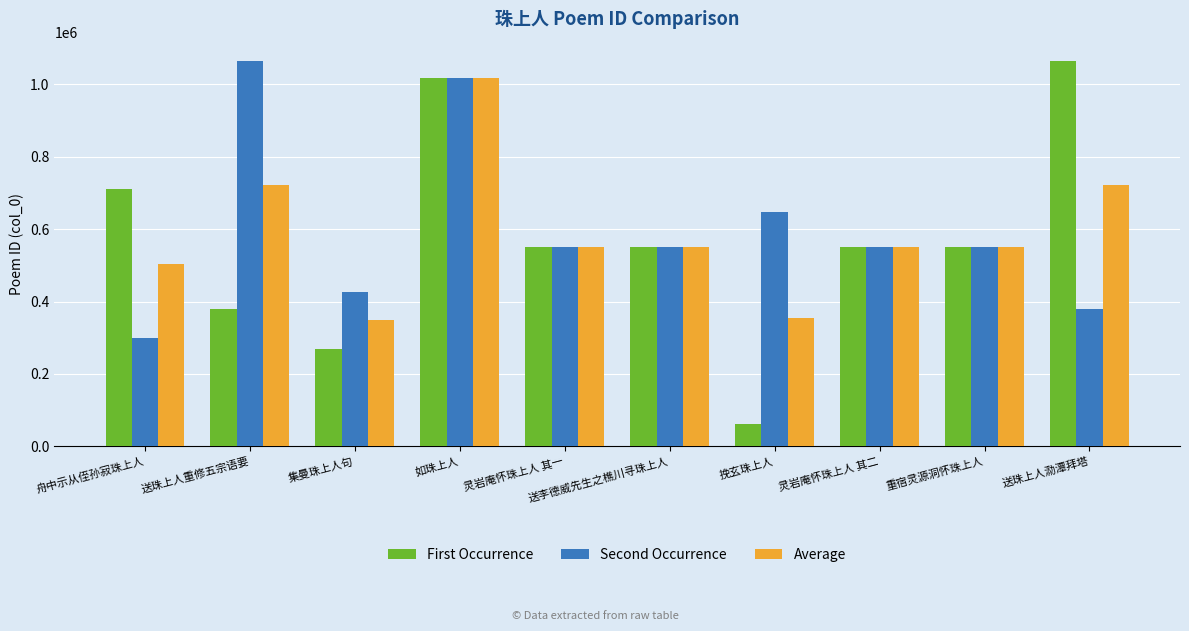

At which category is the sum across all series the highest?

如珠上人